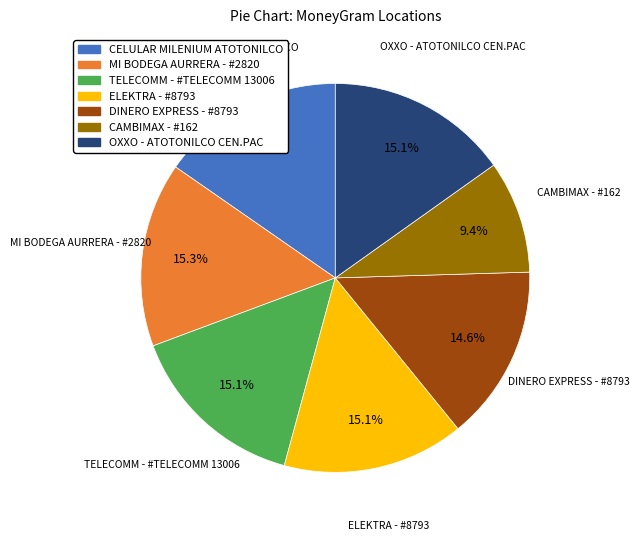

Which category has the smallest portion of the pie?

CAMBIMAX - #162